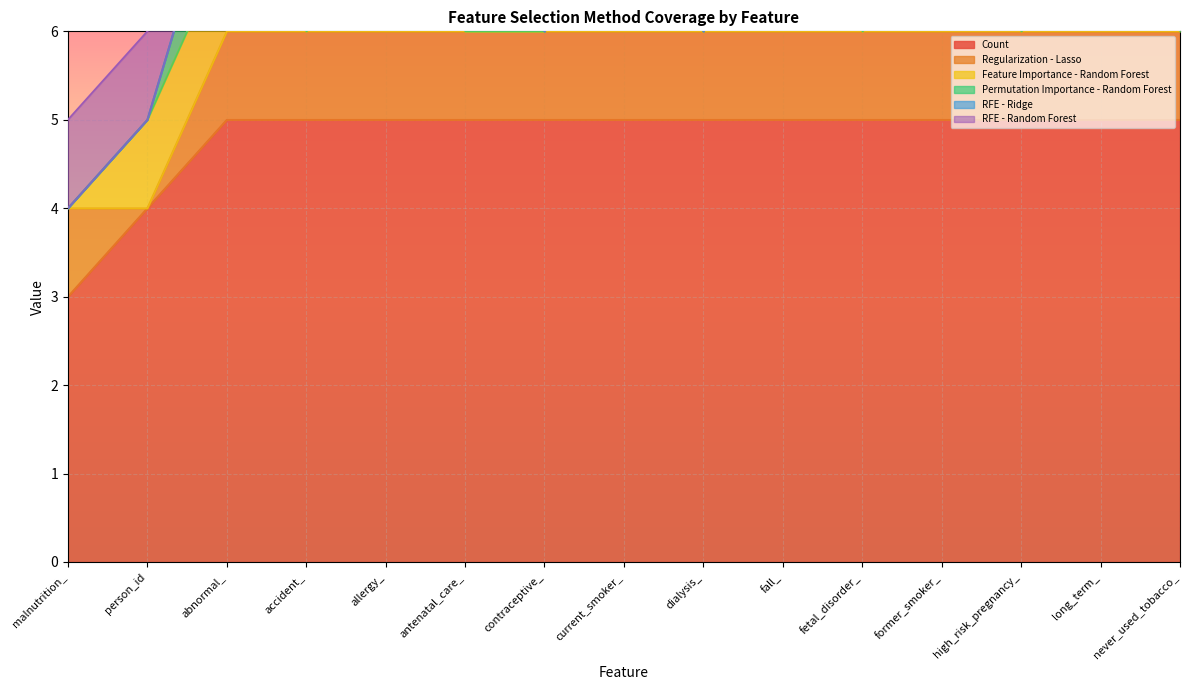

True or false: RFE - Random Forest and Feature Importance - Random Forest cross at least once.

False